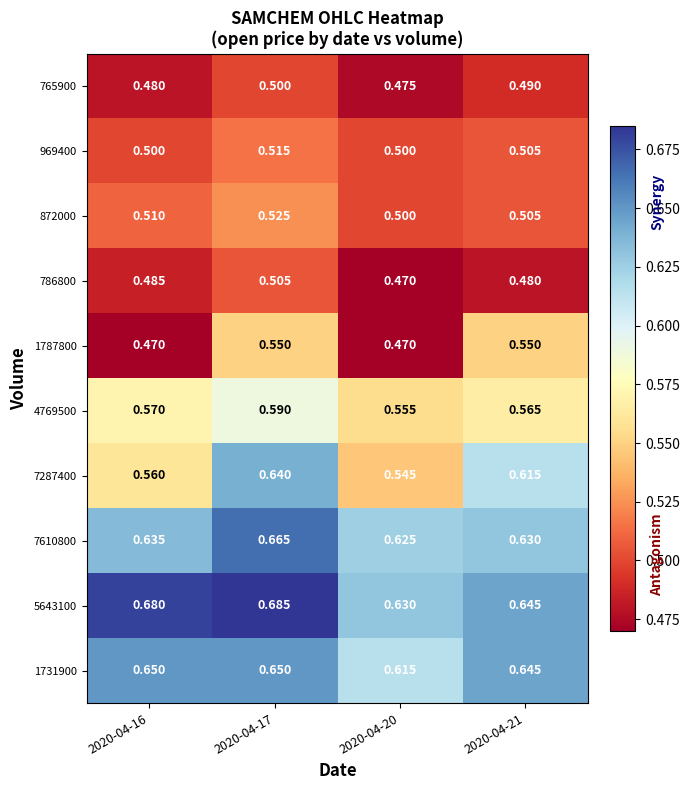

What is the minimum value shown in the chart?

0.5